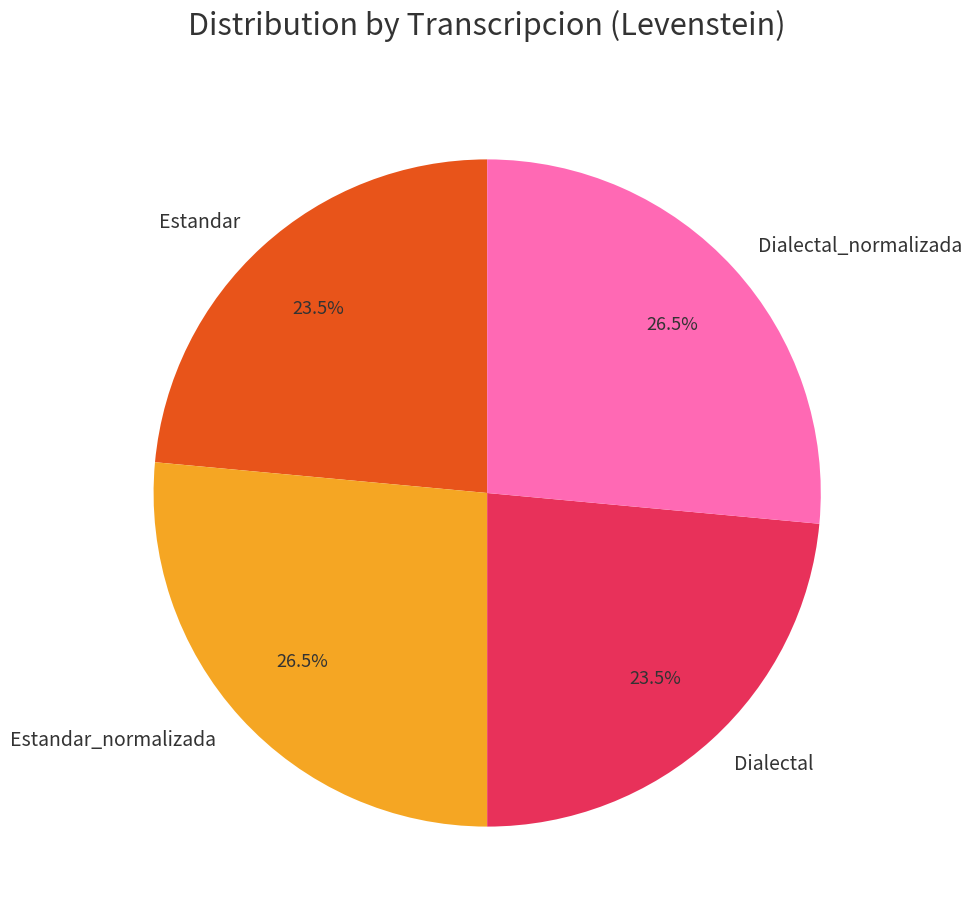

To the nearest percent, what is the average slice percentage?

25%